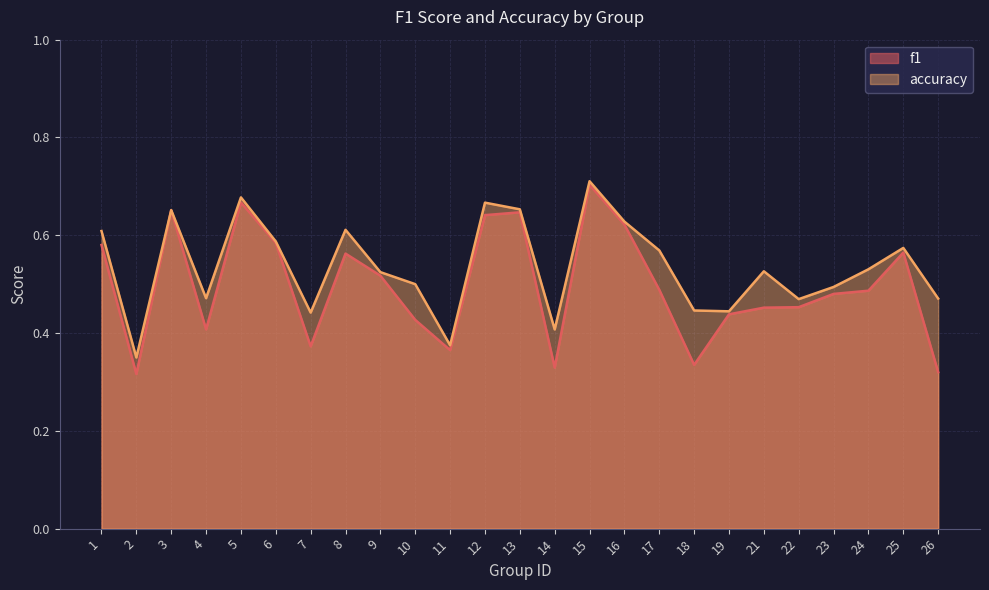

Is it true that f1 equals 0.7 at 15?

True